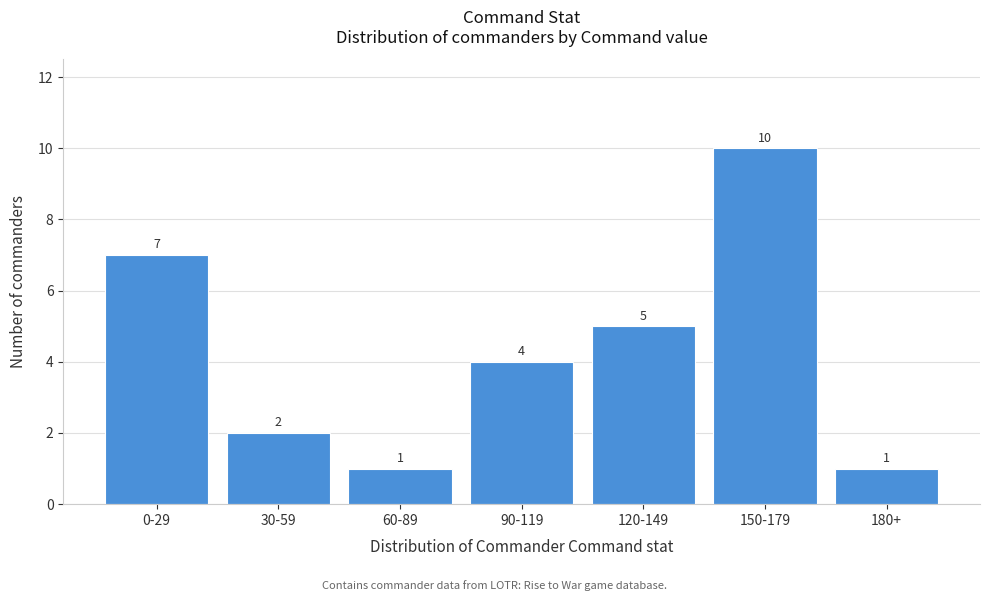

Reading left to right, what are all the values shown in this chart?

0-29=7	30-59=2	60-89=1	90-119=4	120-149=5	150-179=10	180+=1